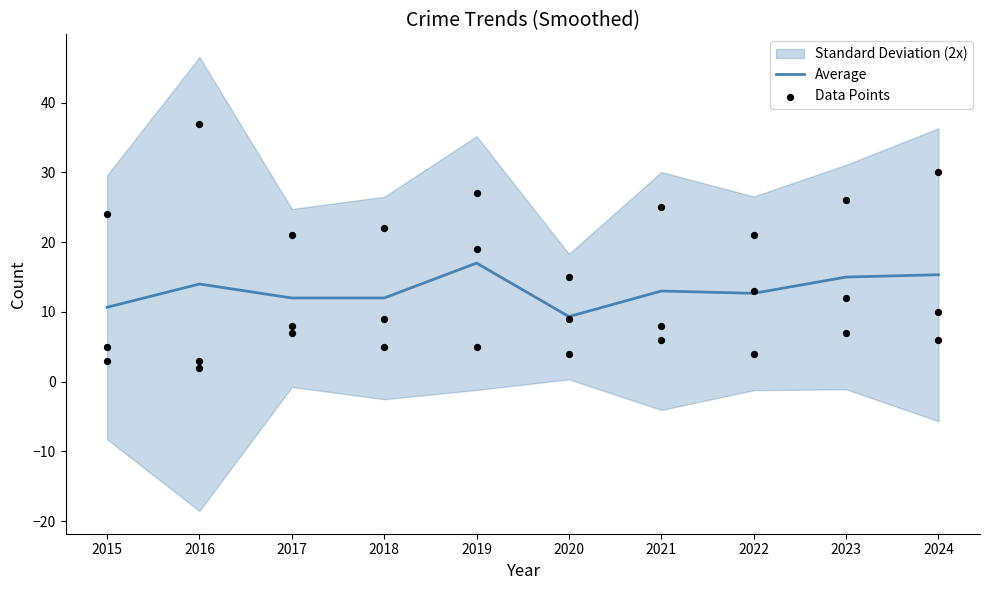

Which series reaches the minimum Y coordinate?

Average